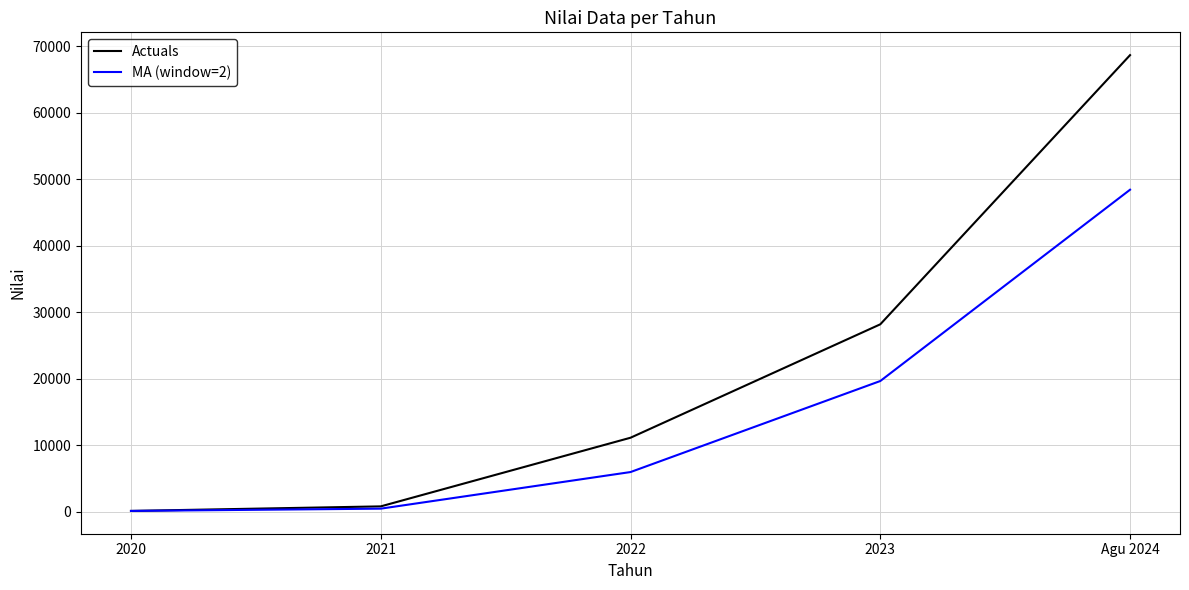

What is the difference between the maximum and minimum values in the Actuals series?

68570.0